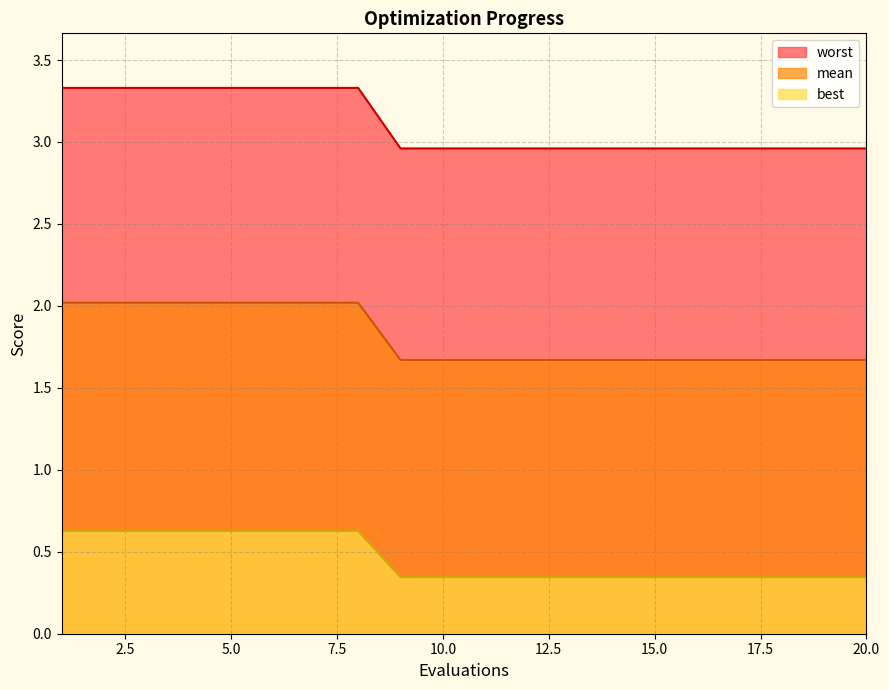

True or false: worst and best cross at least once.

False